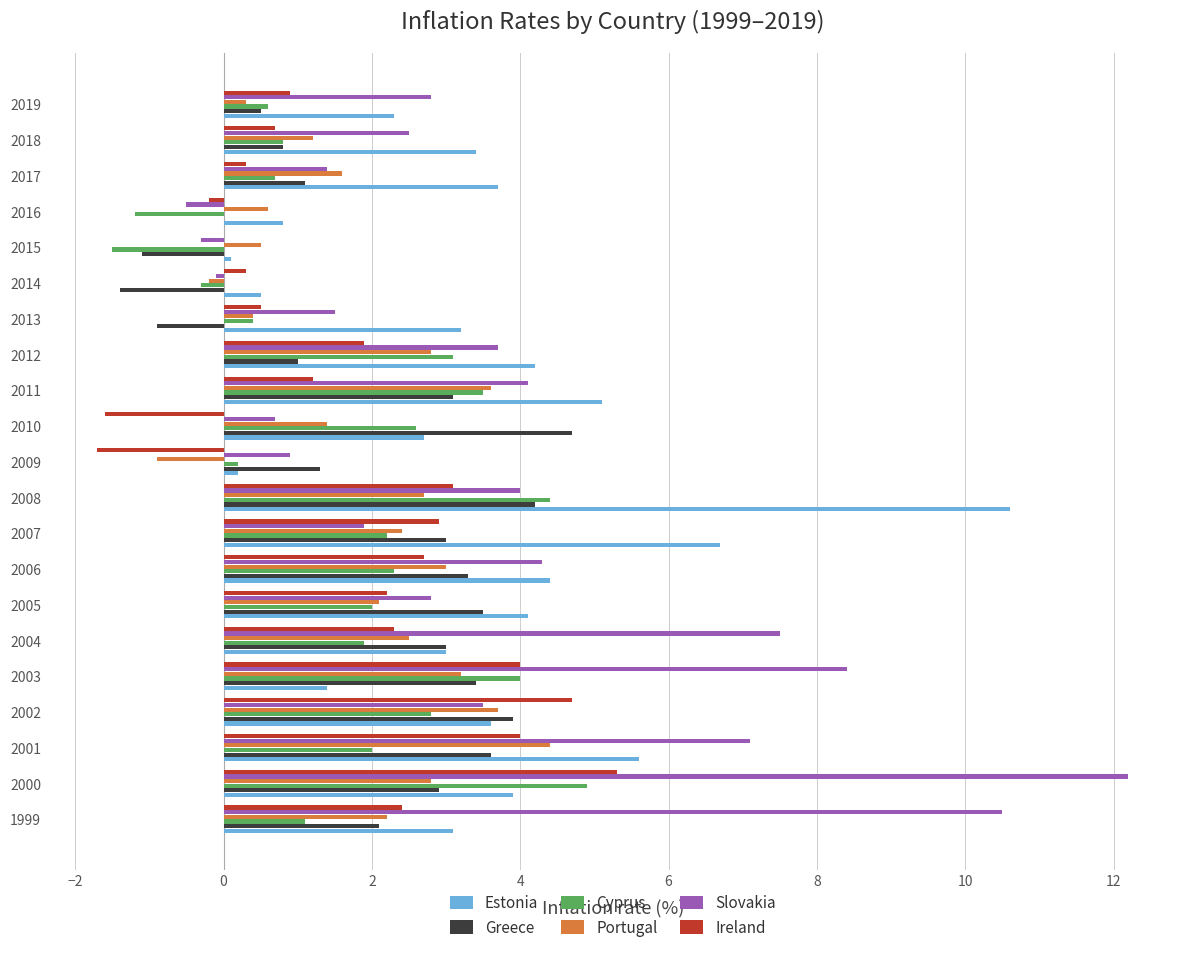

What is the average value of the Portugal series?

1.9